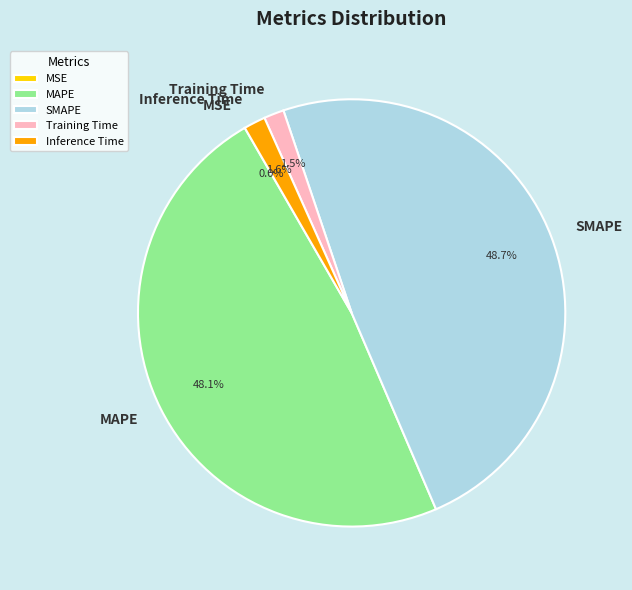

Is SMAPE the majority of the pie?

No